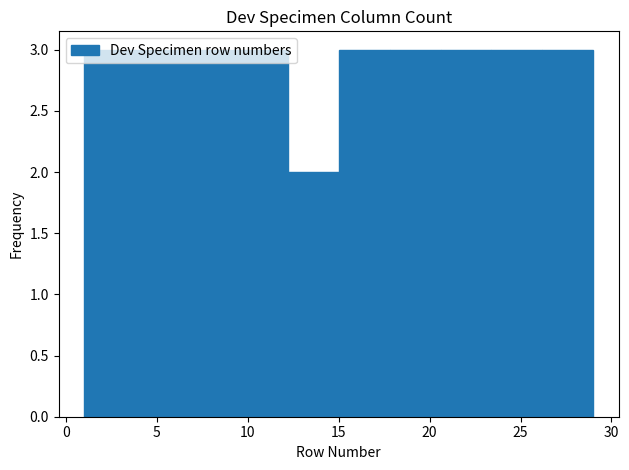

Reading left to right, transcribe this chart: for each bar, give the range it covers on the x-axis and its height. Neither the bar edges nor the heights are printed on the chart, so give them approximately, as read against the axes.

1.0 to 3.8: 3
3.8 to 6.6: 3
6.6 to 9.4: 3
9.4 to 12.2: 3
12.2 to 15.0: 2
15.0 to 17.8: 3
17.8 to 20.6: 3
20.6 to 23.4: 3
23.4 to 26.2: 3
26.2 to 29.0: 3